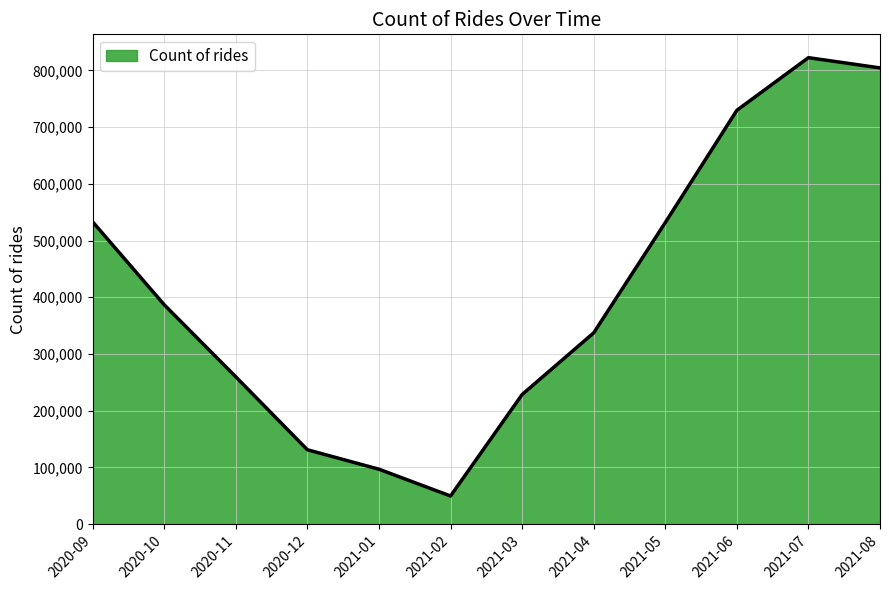

At which label does the data first exceed 386740?

2020-09